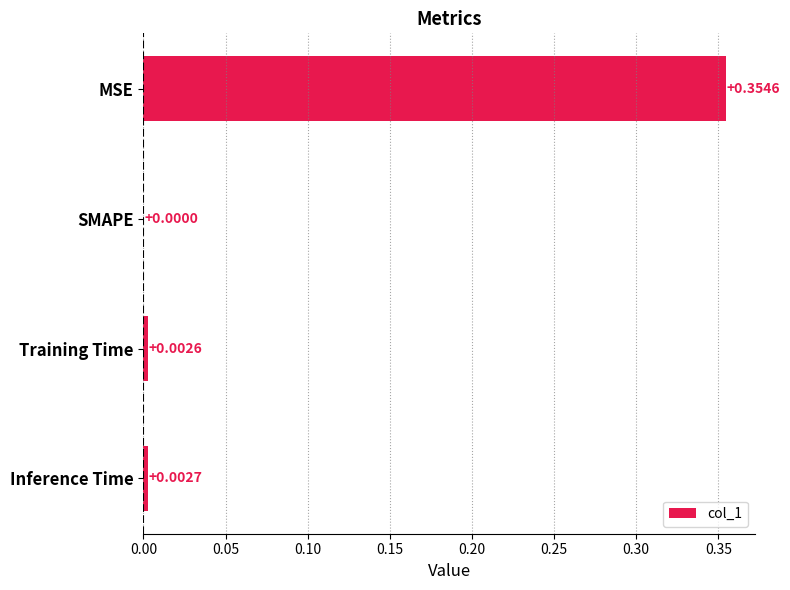

Where is the data nearest to the value 0?

SMAPE